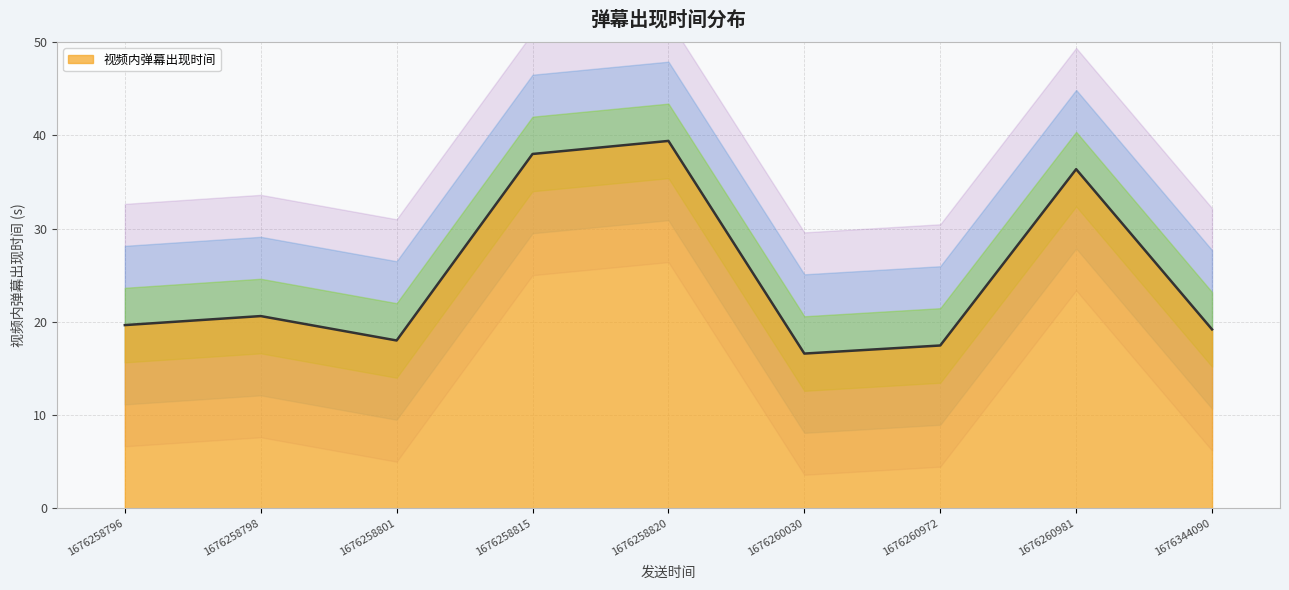

Does the chart have visible grid lines?

Yes